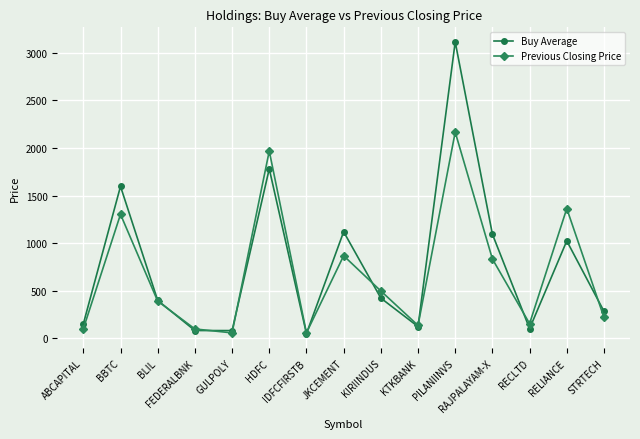

What position from the right is KTKBANK?

6